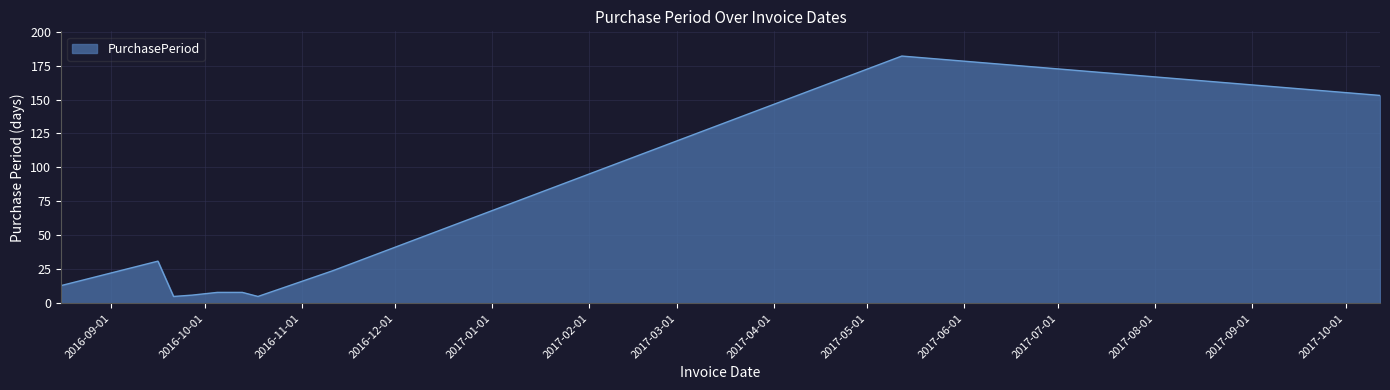

What is the greatest value displayed?

182